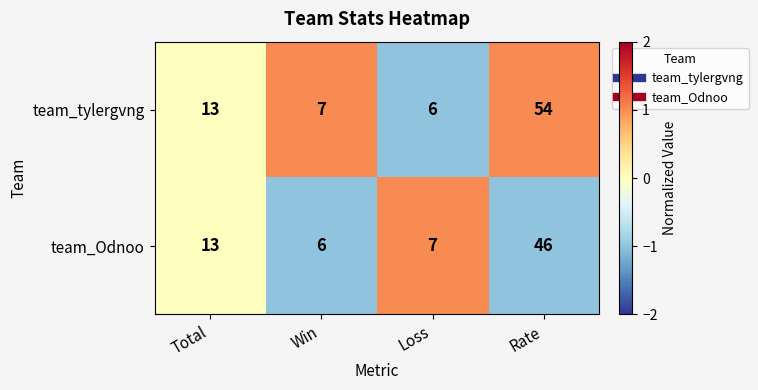

Rank the series by their maximum value, from highest to lowest.

team_tylergvng, team_Odnoo